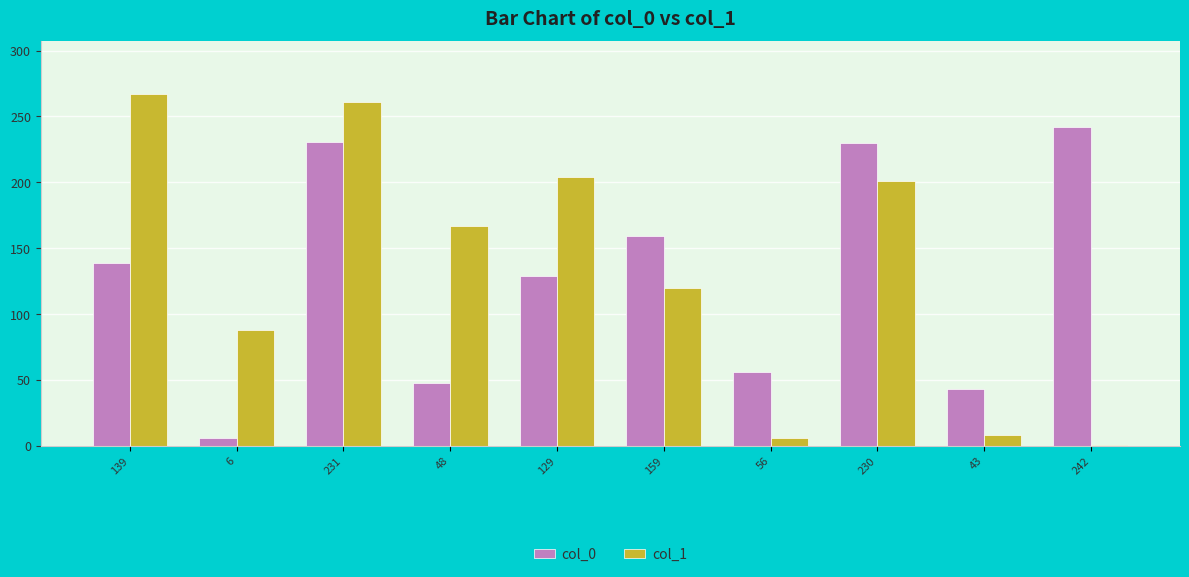

Which series has the widest spread of values?

col_1